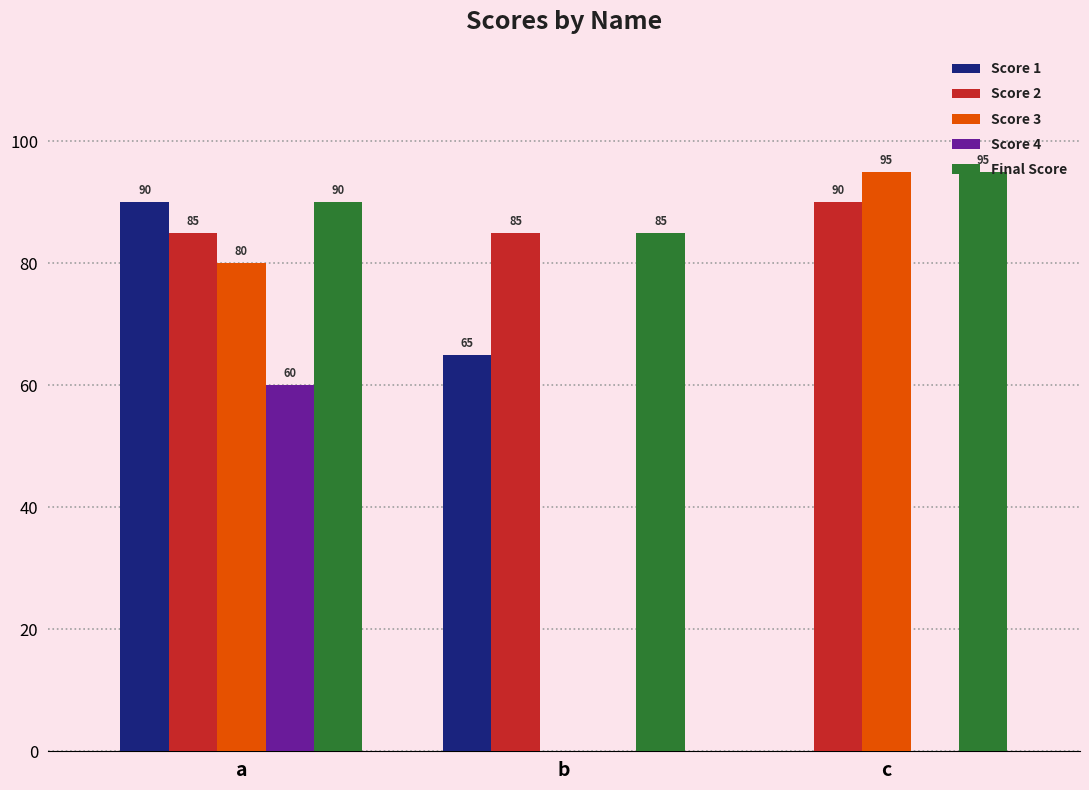

How many categories are shown in the chart?

3